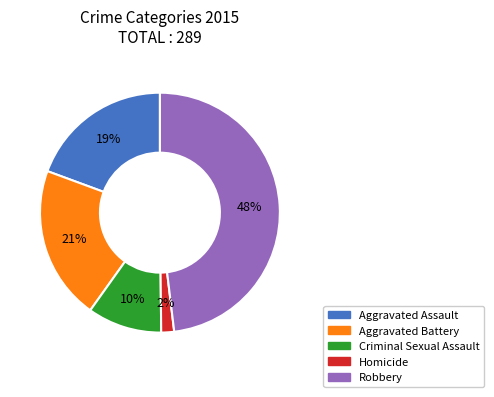

How many slices are in this pie chart?

5